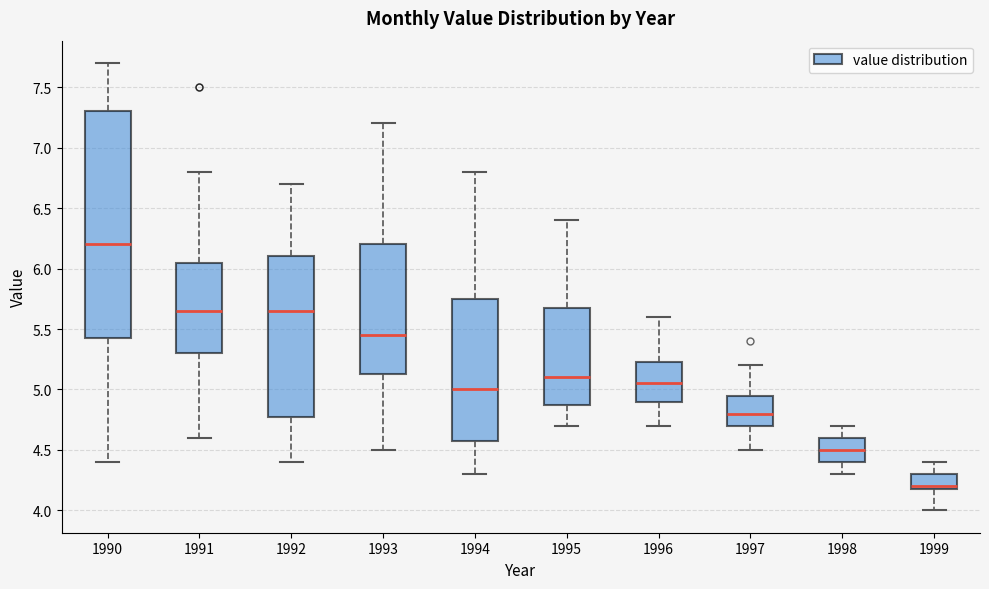

Reading left to right, read every box against the y-axis: the position of its median line, the range the box covers, and the ends of its whiskers. The values are not printed on the chart, so give them approximately, as read against the axis.

1990: median 6.20, box 5.45 to 7.30, whiskers 4.40 to 7.70
1991: median 5.65, box 5.30 to 6.05, whiskers 4.60 to 6.80
1992: median 5.65, box 4.80 to 6.10, whiskers 4.40 to 6.70
1993: median 5.45, box 5.15 to 6.20, whiskers 4.50 to 7.20
1994: median 5.00, box 4.60 to 5.75, whiskers 4.30 to 6.80
1995: median 5.10, box 4.90 to 5.70, whiskers 4.70 to 6.40
1996: median 5.05, box 4.90 to 5.25, whiskers 4.70 to 5.60
1997: median 4.80, box 4.70 to 4.95, whiskers 4.50 to 5.20
1998: median 4.50, box 4.40 to 4.60, whiskers 4.30 to 4.70
1999: median 4.20 (just above the box's lower edge), box 4.20 to 4.30, whiskers 4.00 to 4.40